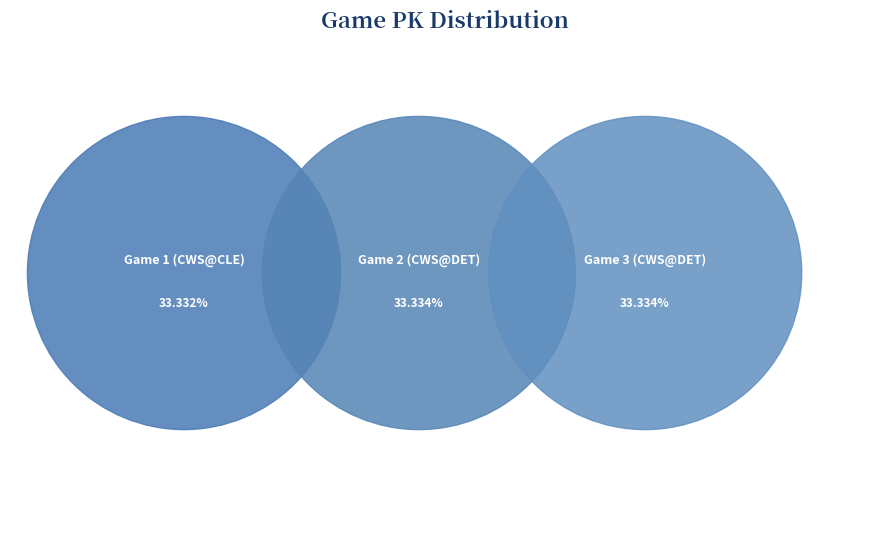

What percentage is NOT represented by Game 2 (CWS@DET)?

66.7%